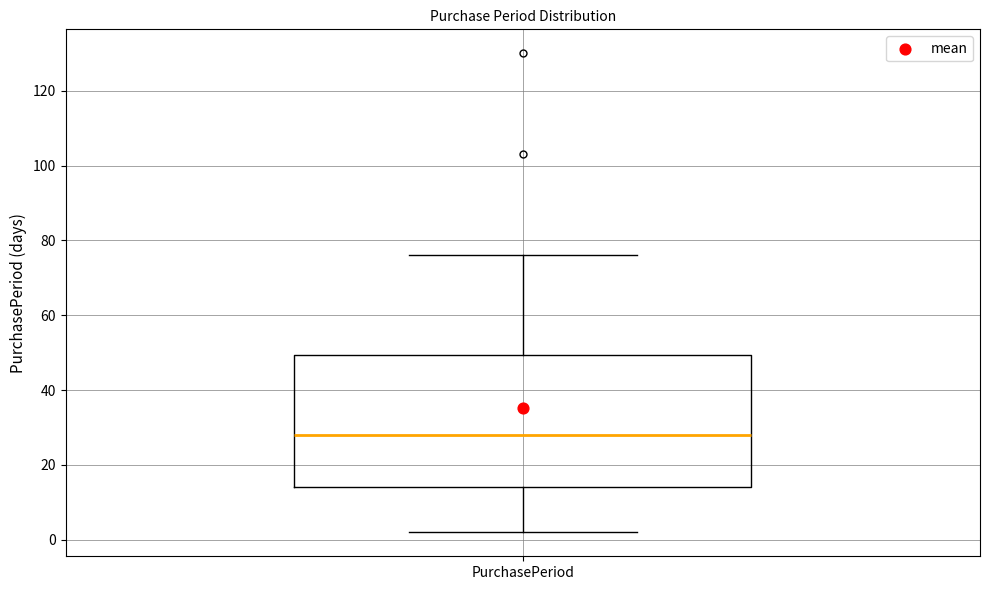

Where does the median line of the box for PurchasePeriod sit on the y-axis? The values are not printed on the chart, so give them approximately, as read against the axis.

28